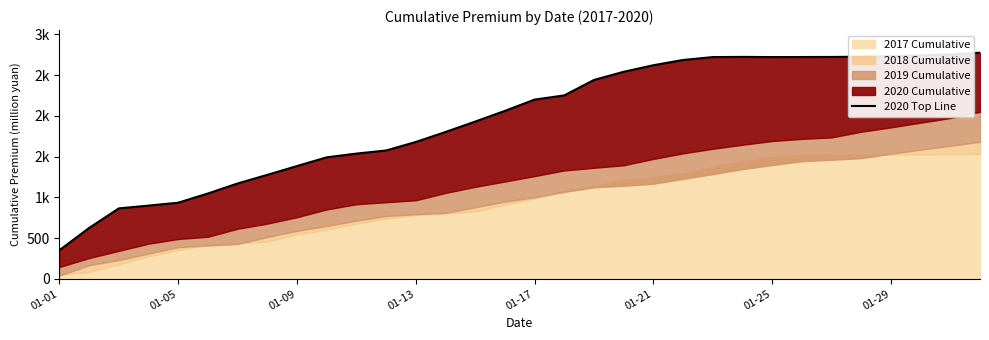

How many interior local valleys (lower than both neighbors) does the data have?

1